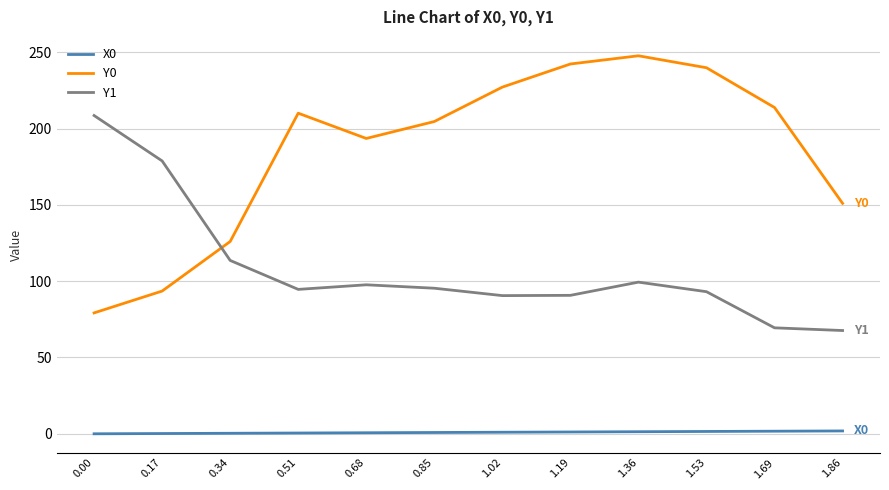

True or false: Y1 has more than 0 interior local peaks.

True